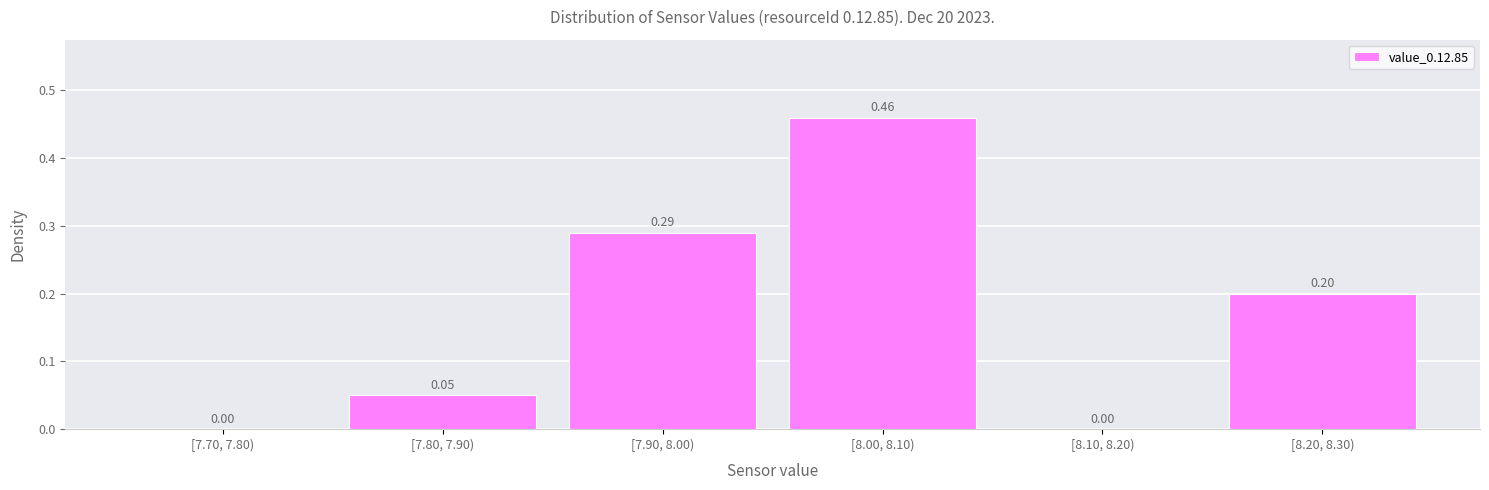

What is the change in value from [8.00, 8.10) to [8.20, 8.30)?

-0.3